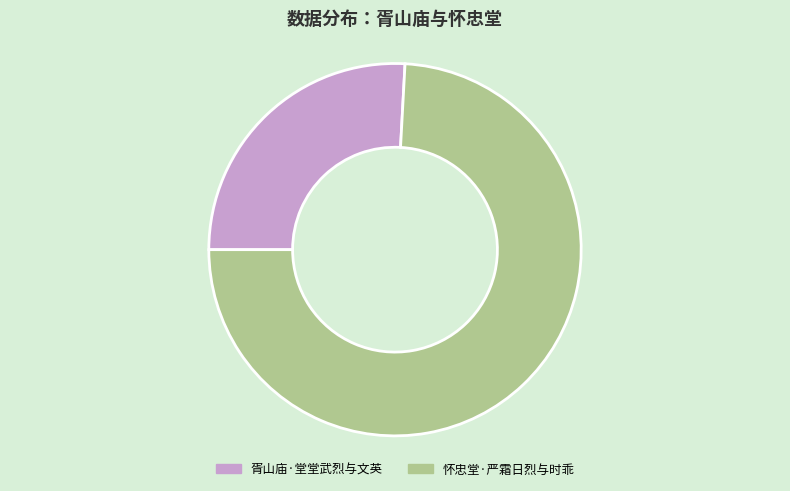

What is the ratio of the value at 胥山庙·堂堂武烈与文英 to the value at 怀忠堂·严霜日烈与时乖?

0.3